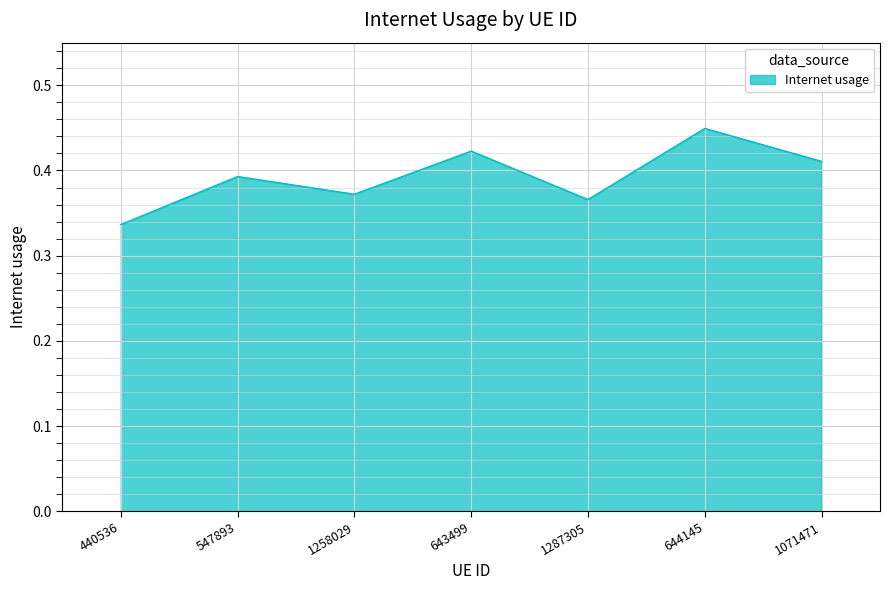

At which category does the chart reach its minimum across all series?

440536